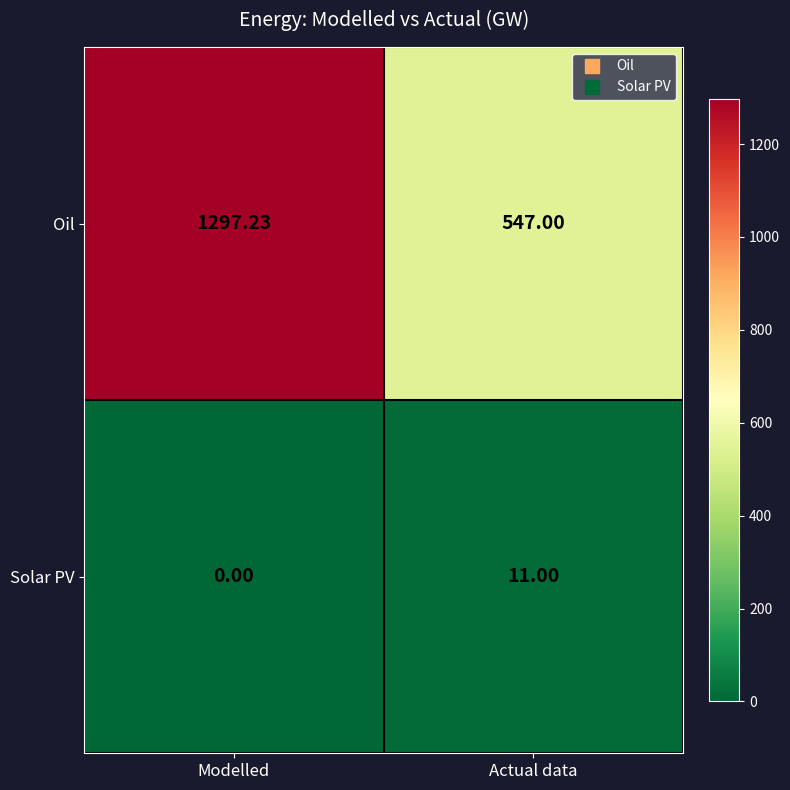

Where is Solar PV nearest to the value 5?

Modelled